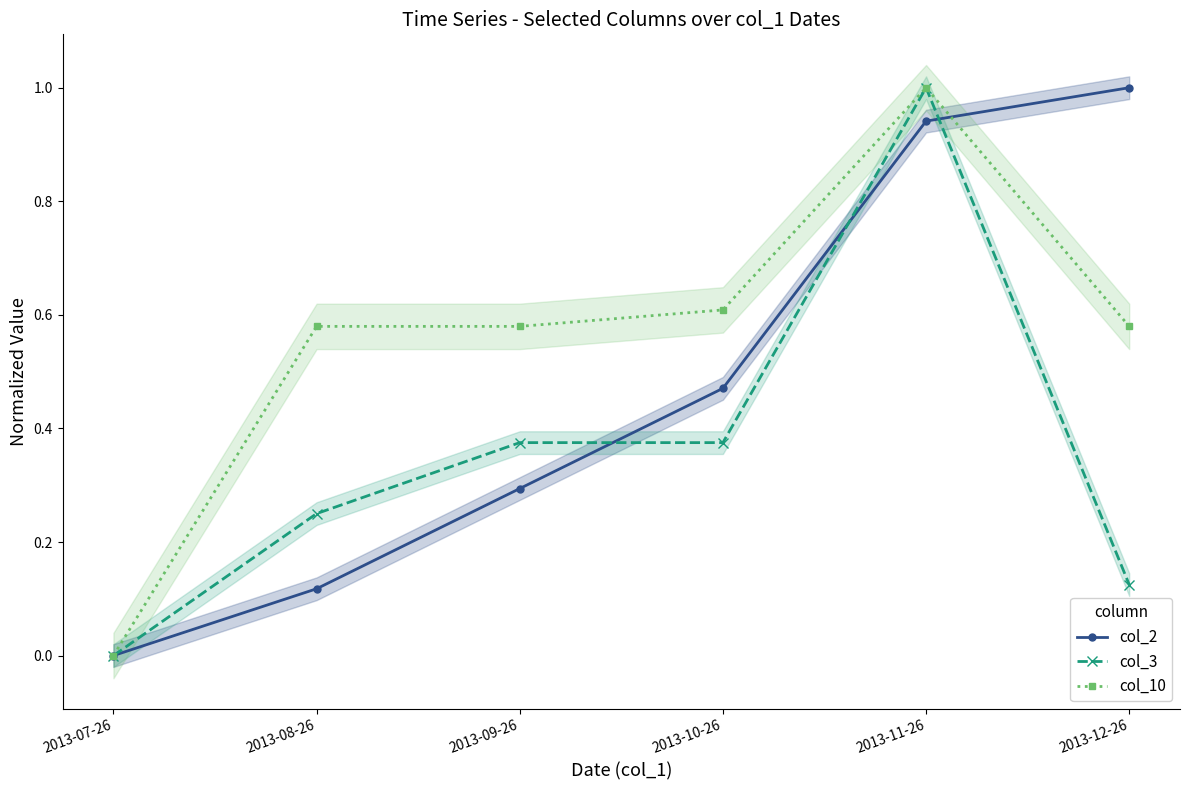

True or false: col_3 and col_10 intersect in this chart.

False